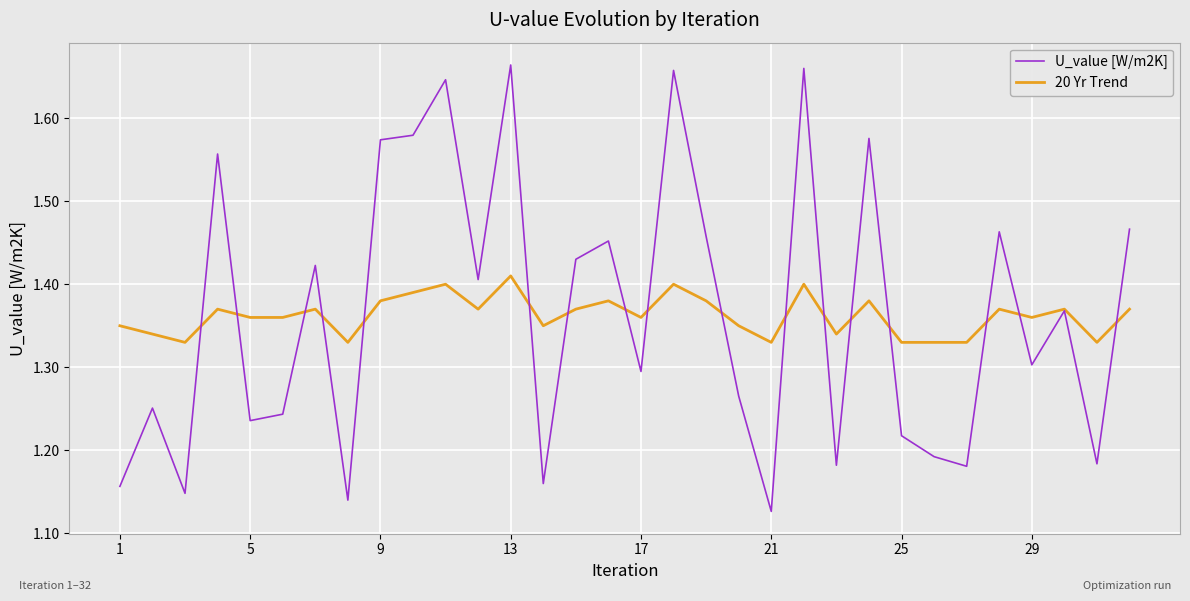

What is the difference between the maximum and minimum values in the 20 Yr Trend series?

0.1